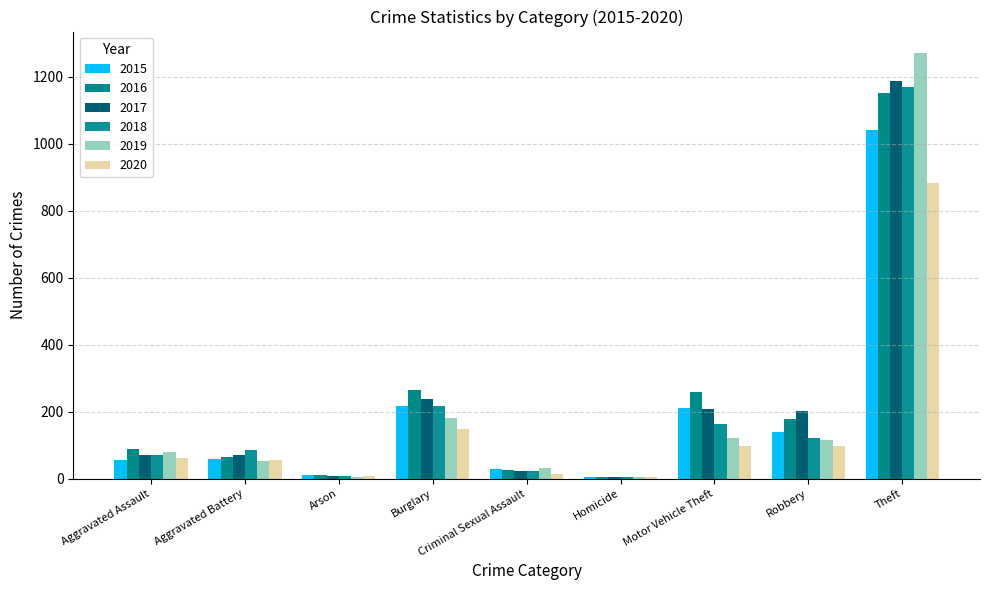

Count the number of categories in the chart.

9